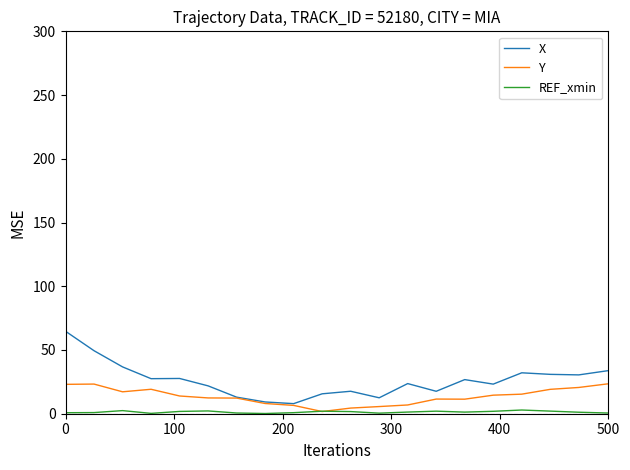

What is the lowest value of the X series?

7.9